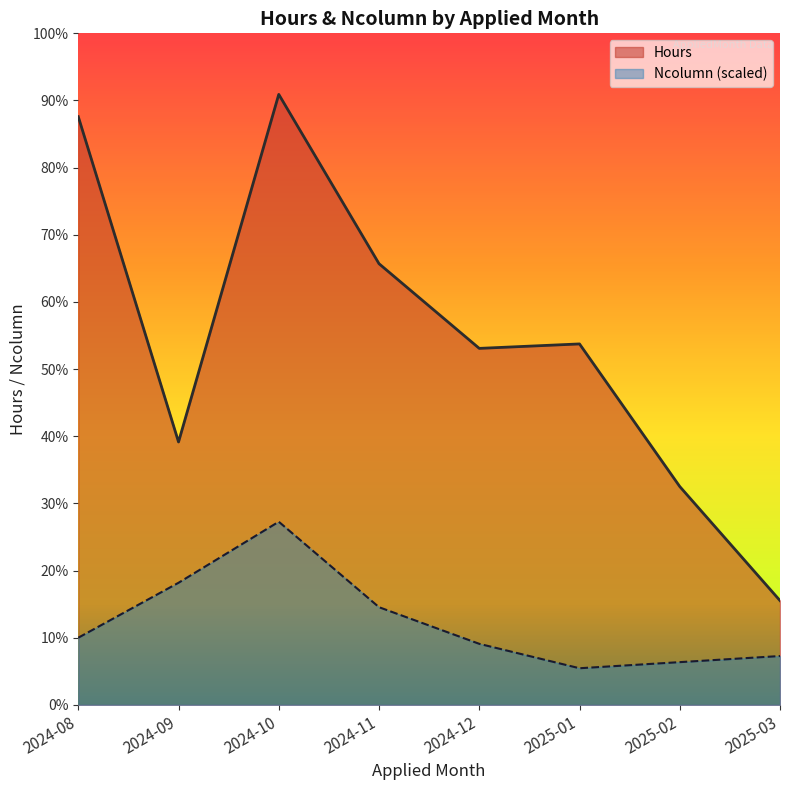

What are all the series names shown in the legend?

Hours, Ncolumn (scaled)